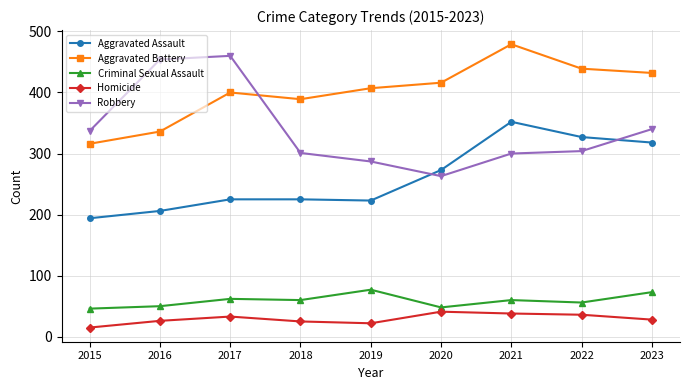

What is the maximum value for Aggravated Assault?

352